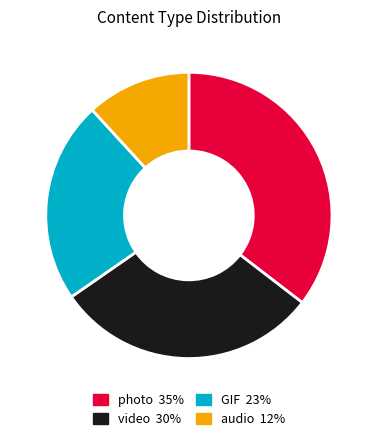

True or false: audio accounts for 12% of the total.

True